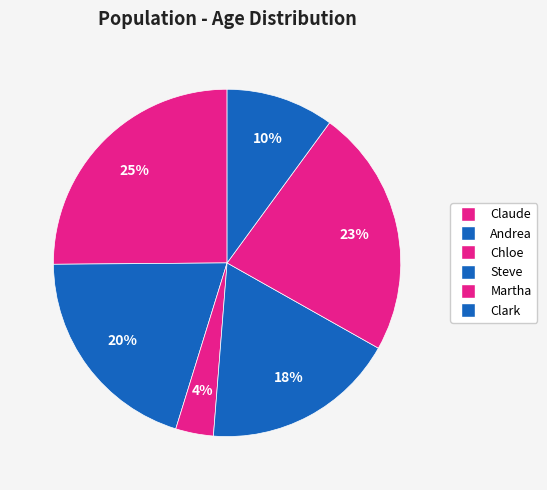

What percentage do Steve and Claude together represent?

43.2%